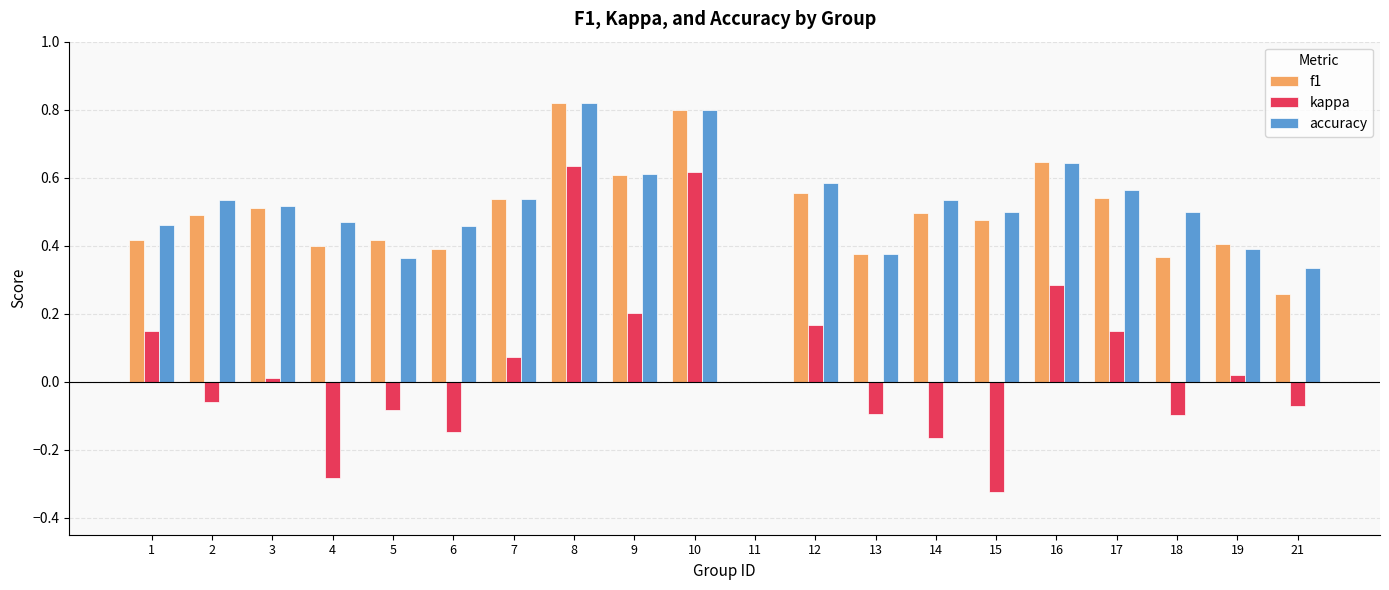

The f1 series shows 0.4 at 13. True or false?

True